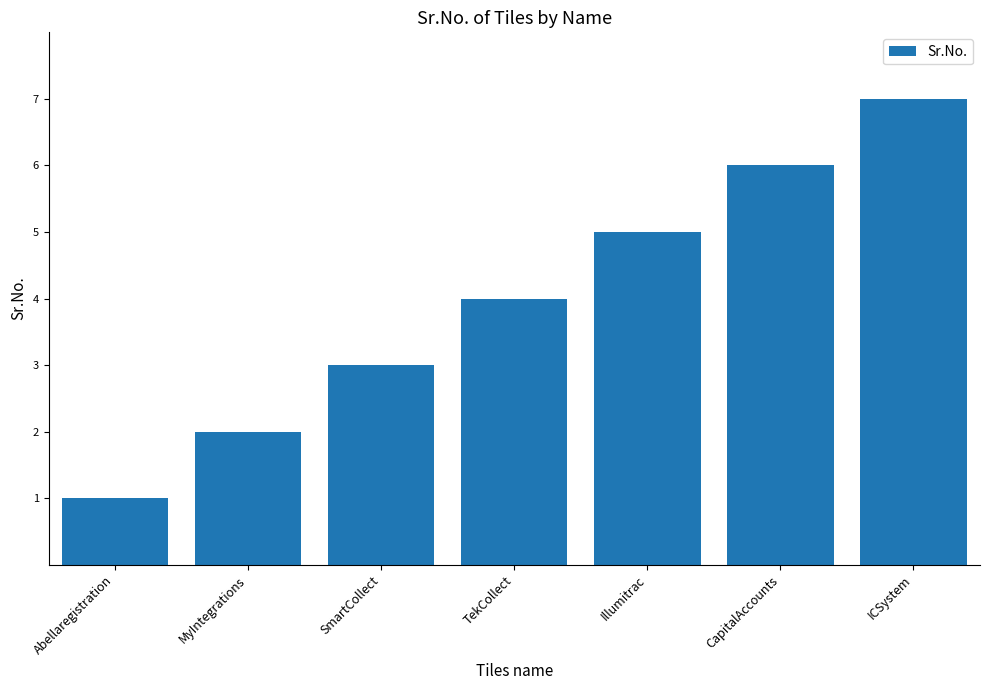

Are the bars horizontal?

No